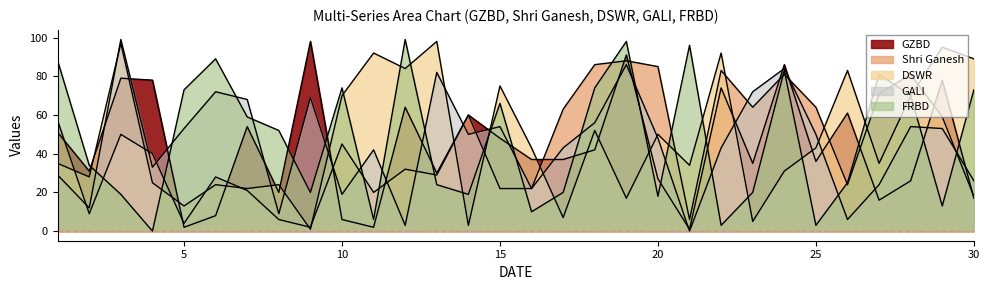

True or false: Shri Ganesh has a value of 28 at 30.

False